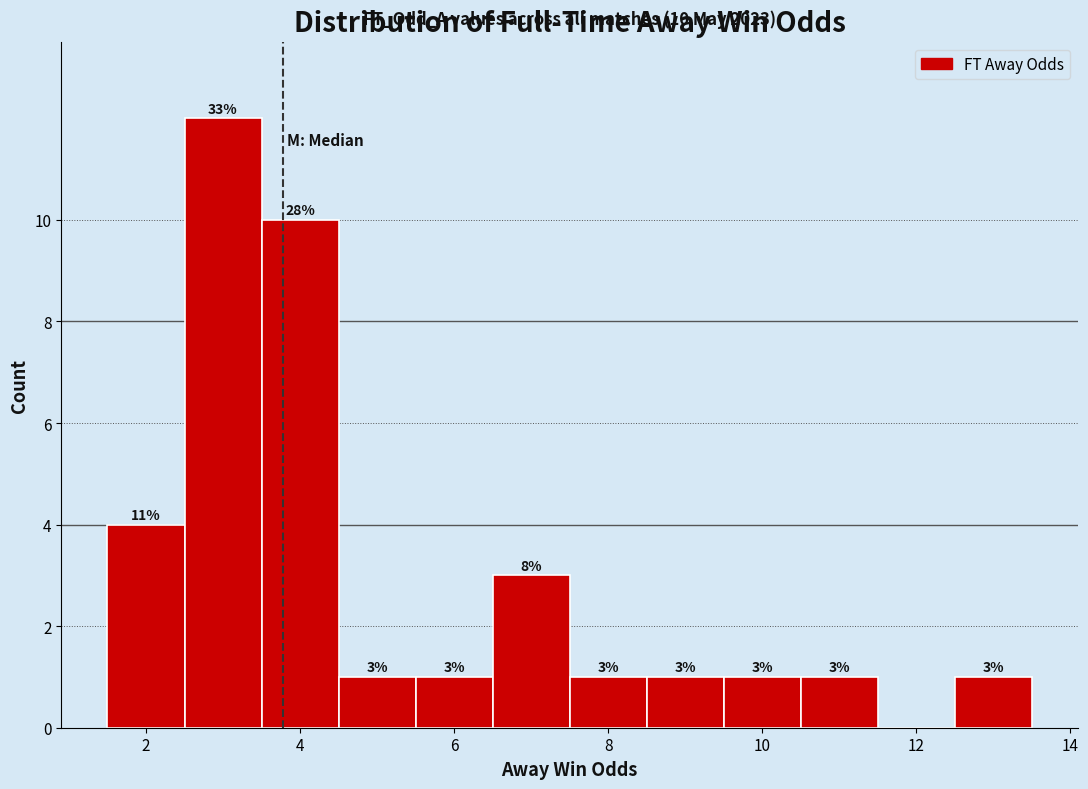

Which range on the x-axis has the tallest bar?

2.5 to 3.5